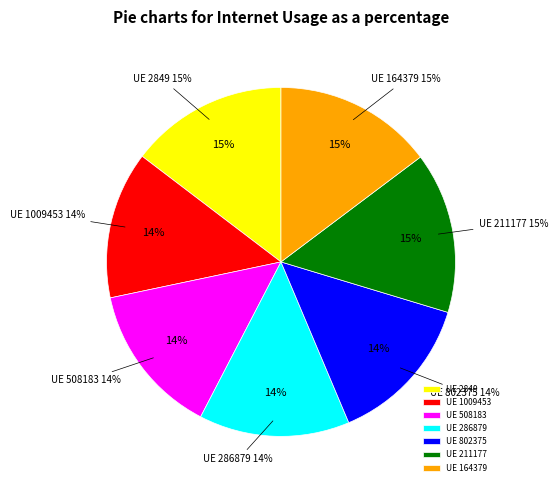

Rank the categories by value from lowest to highest.

1009453, 286879, 802375, 508183, 2849, 164379, 211177